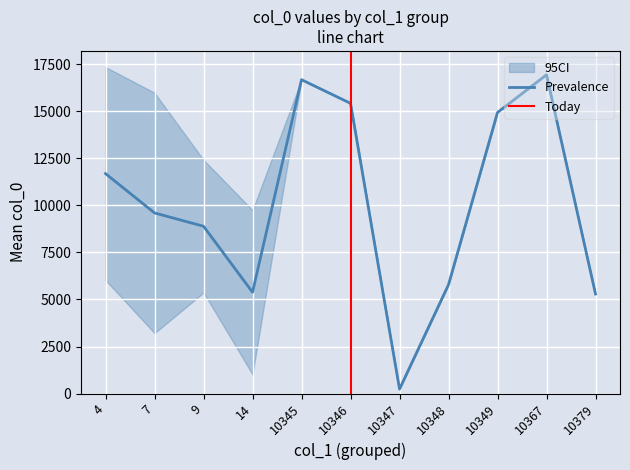

Where is the first local maximum?

4